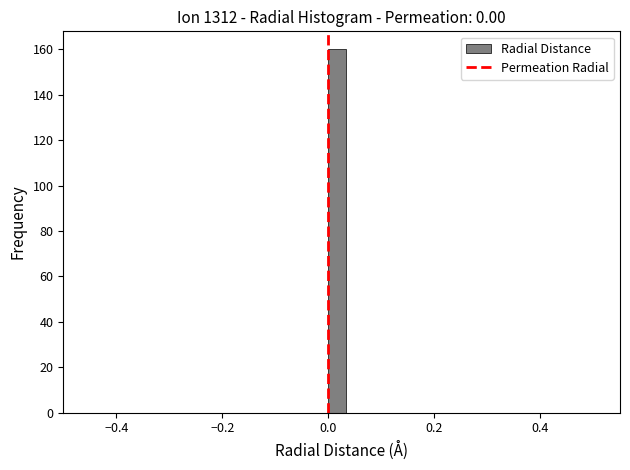

Around what value on the x-axis is the tallest bar? Give the approximate position of its centre, as read against the axis.

0.02